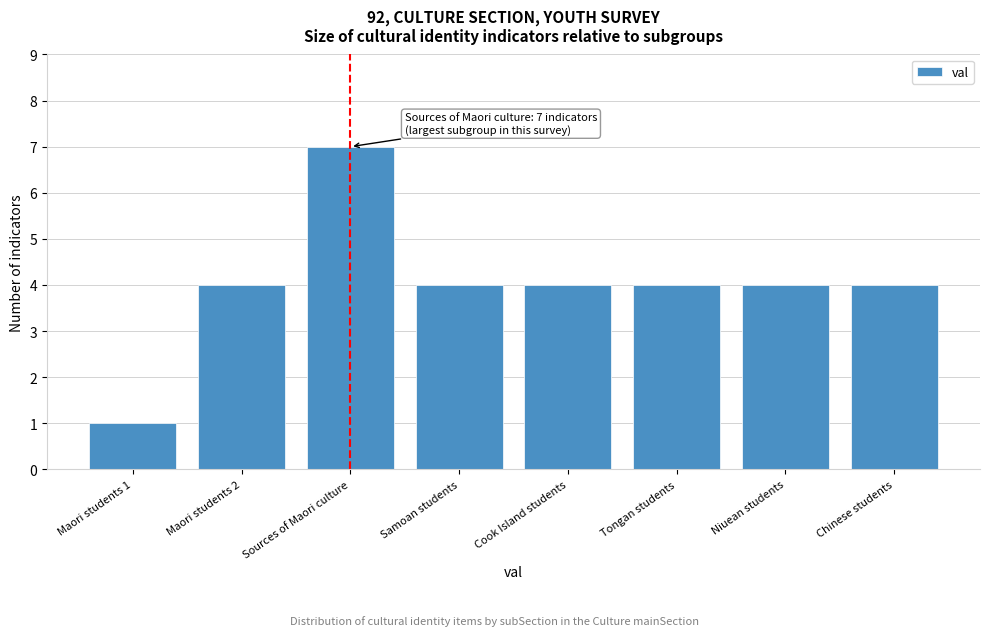

Reading right to left, list all the values displayed in this chart.

4	4	4	4	4	7	4	1